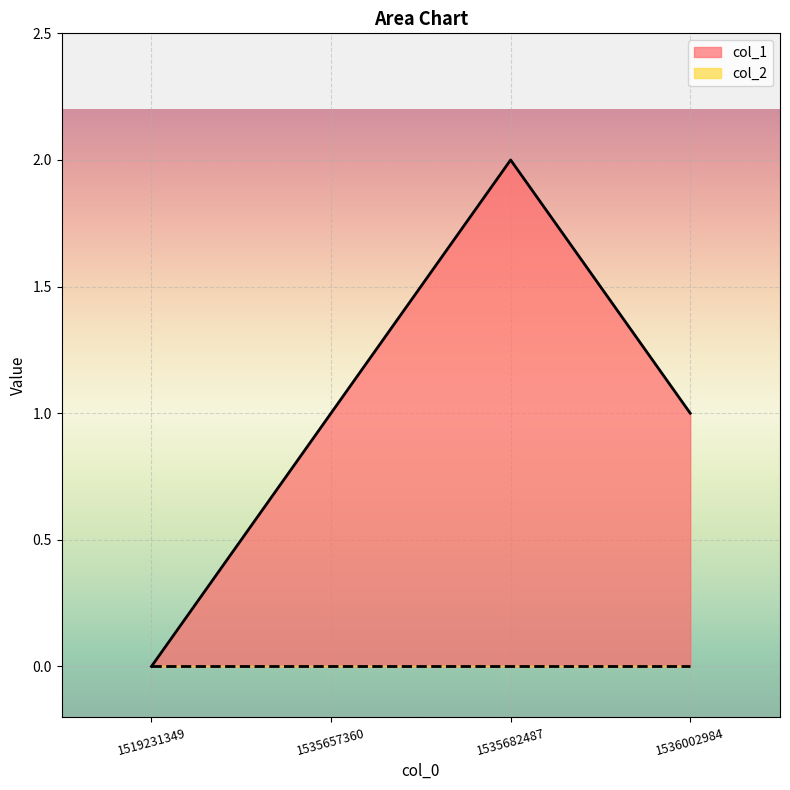

Which label corresponds to the smallest value in the chart?

1519231349